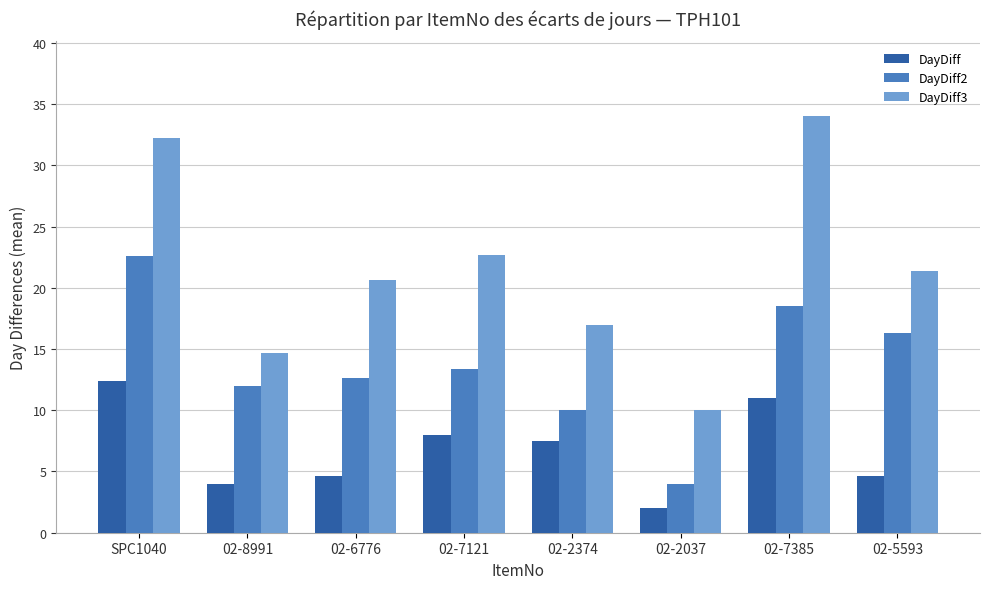

How many data points in DayDiff are less than 7?

4